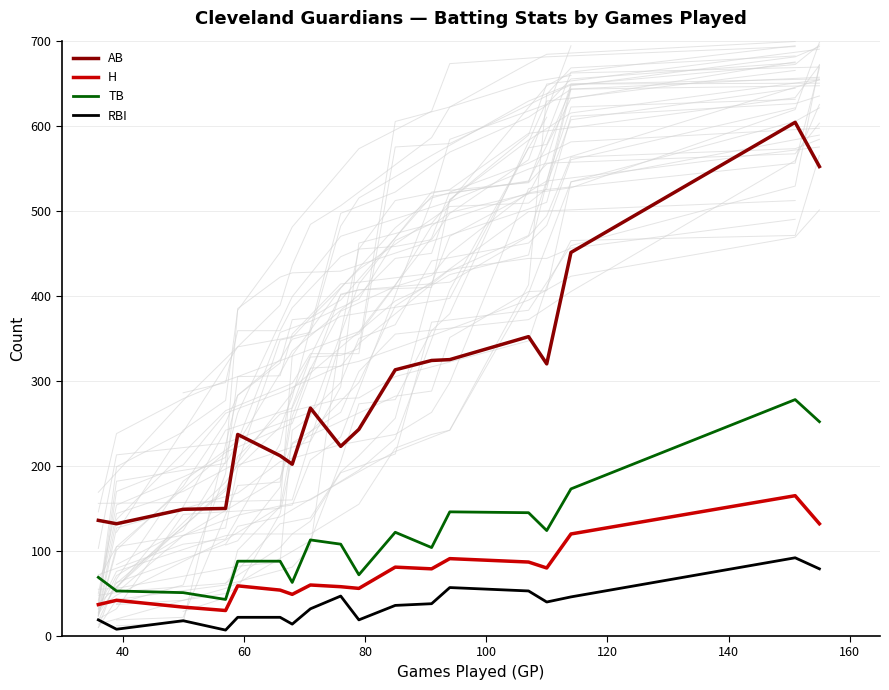

Does the chart display data point markers on the line(s)?

No